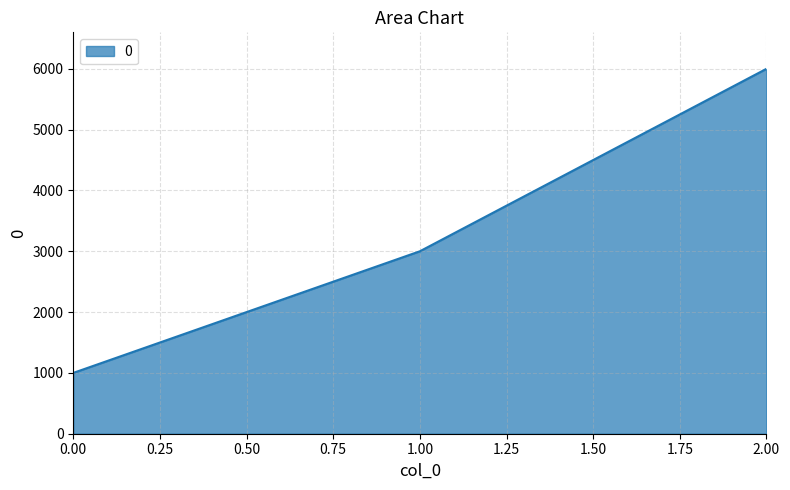

What value does the data have at 1.00?

3000